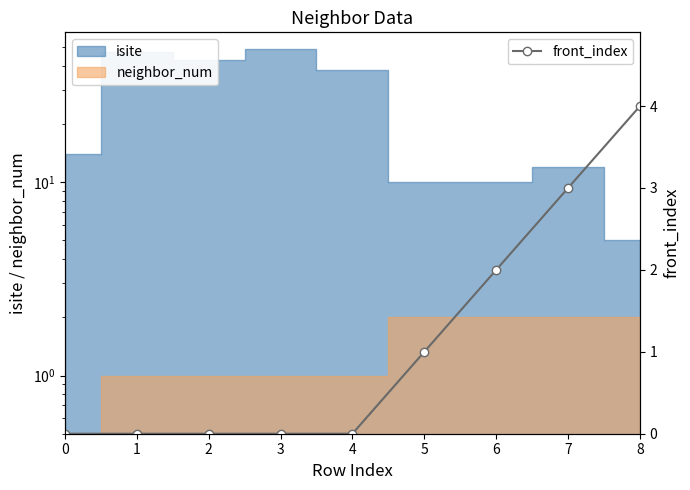

Is it true that the value at 5 is 2?

False